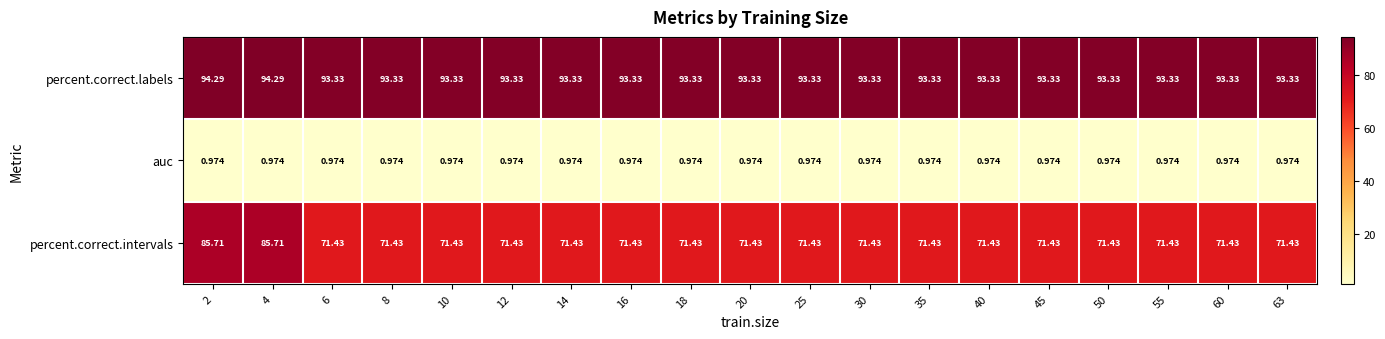

List the series in order of their overall mean, highest first.

percent.correct.labels, percent.correct.intervals, auc